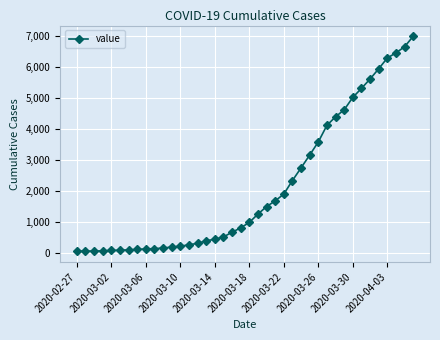

What is the greatest value displayed?

6995